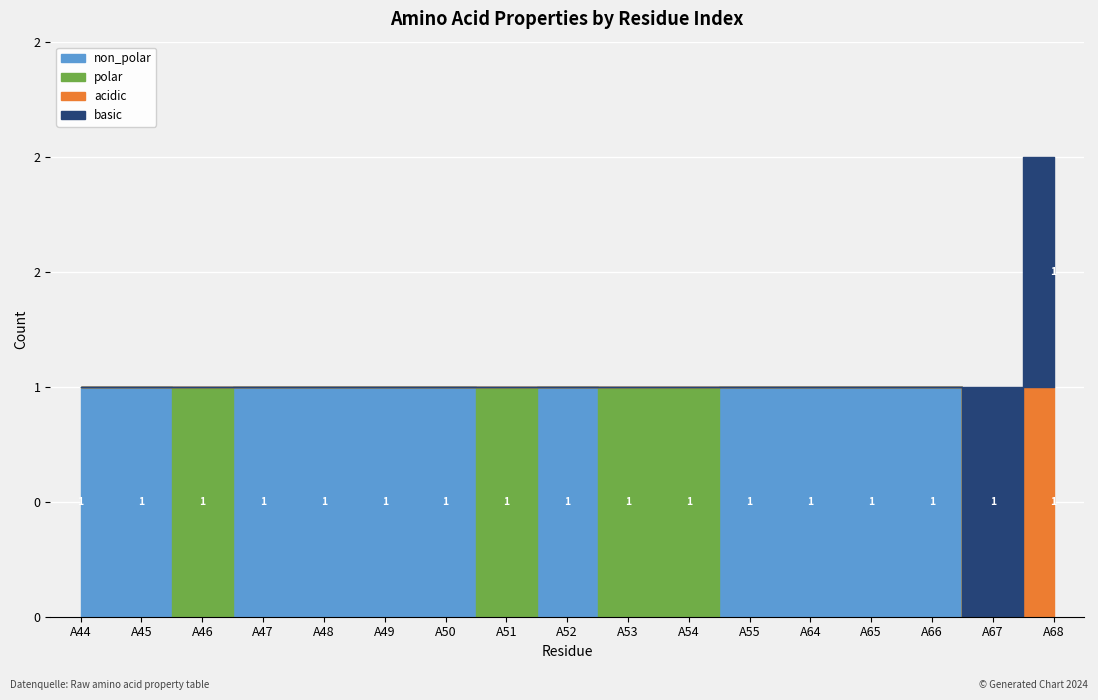

List the labels in order of polar value, smallest first.

A44, A45, A47, A48, A49, A50, A52, A55, A64, A65, A66, A67, A68, A46, A51, A53, A54